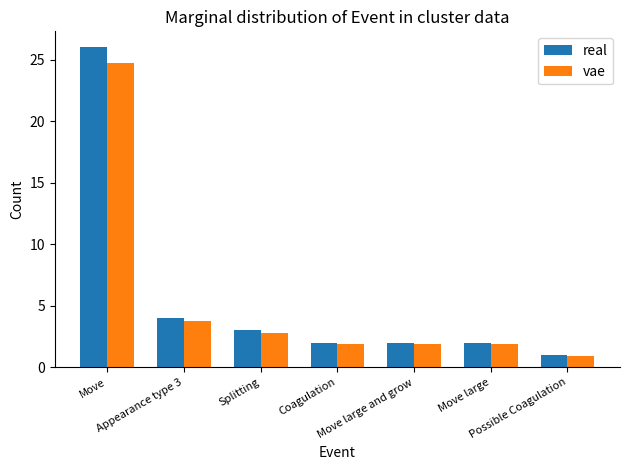

What position from the left is Coagulation?

4